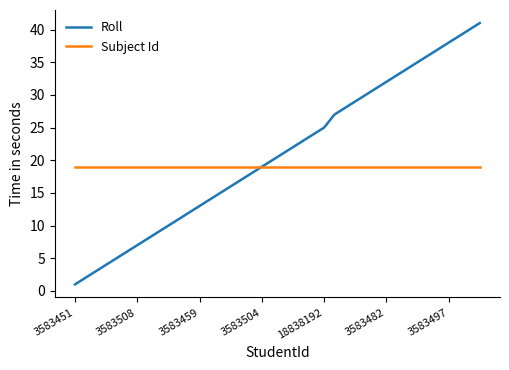

Which series has the largest total across all categories?

Roll